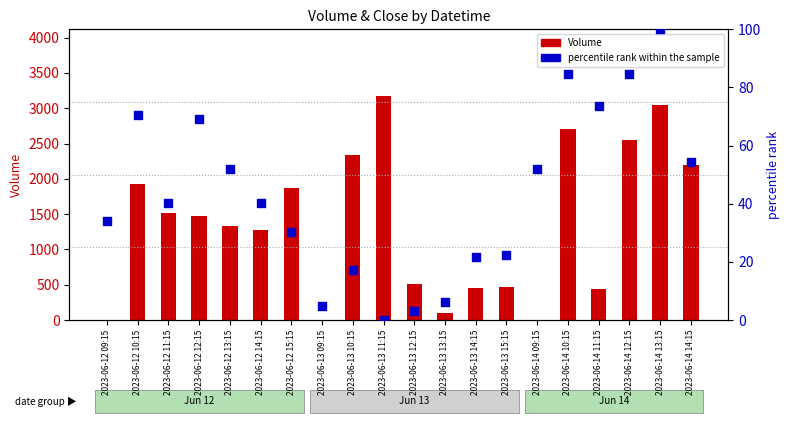

Is the value of percentile rank within the sample at 2023-06-13 09:15 greater than the value of Volume at 2023-06-12 09:15?

Yes